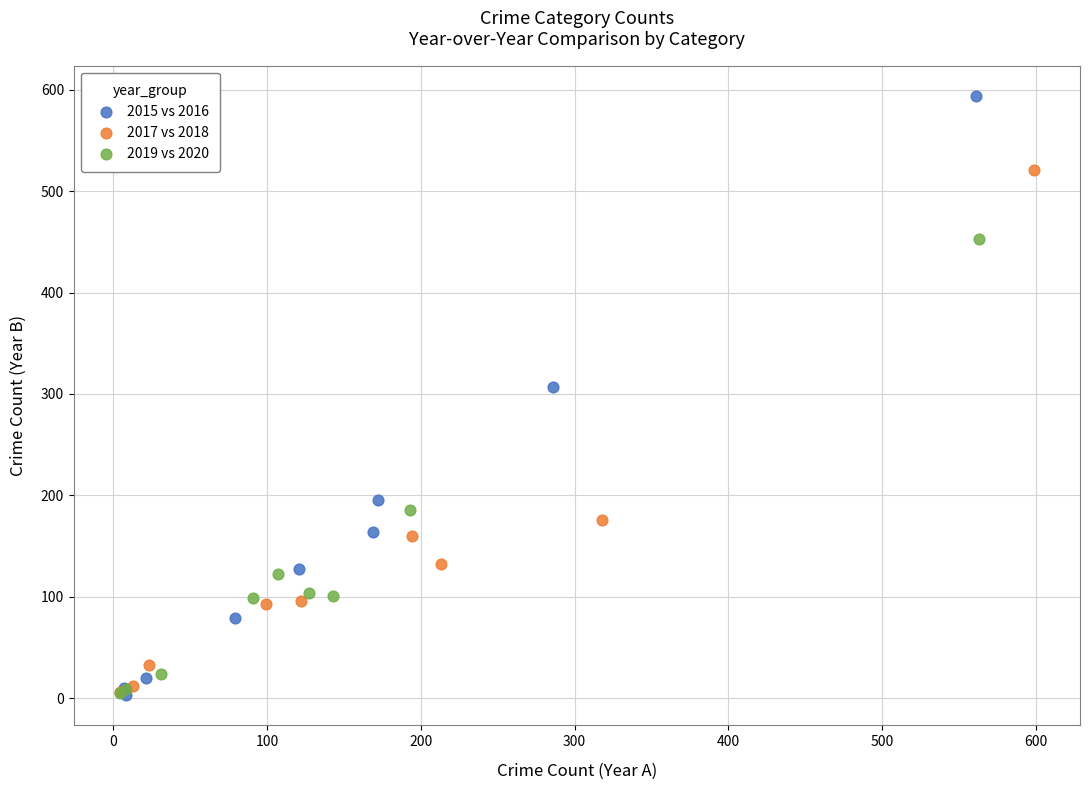

Which series contains the highest Y value?

2015 vs 2016